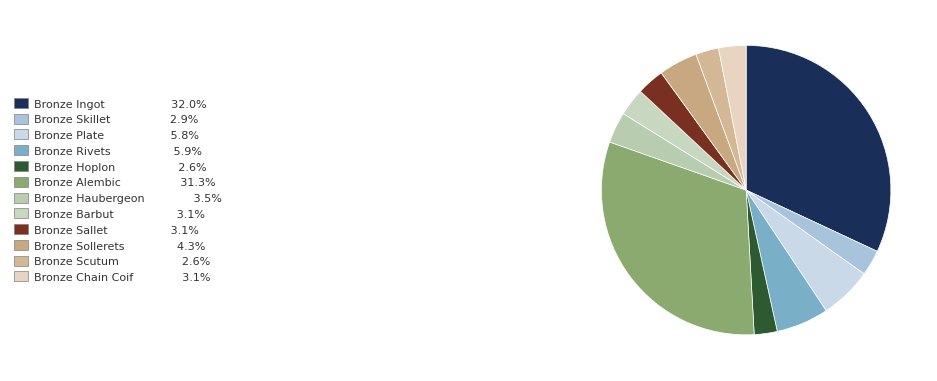

Which slice is the smallest?

Bronze Hoplon